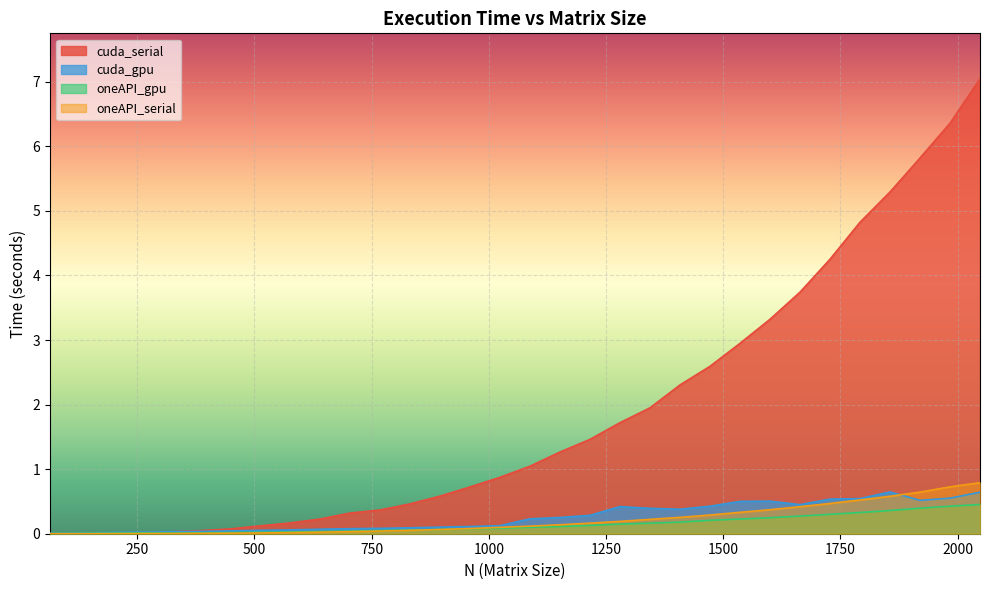

What is the sum of all cuda_gpu values?

8.2